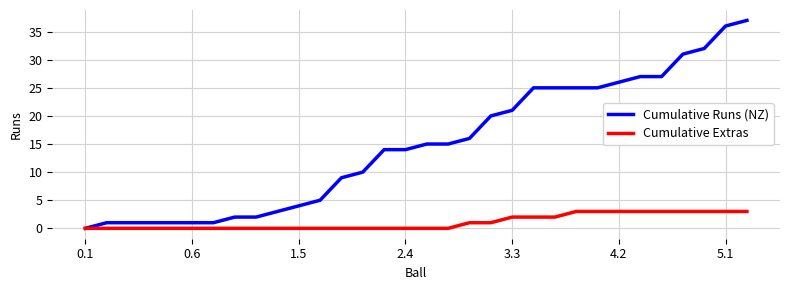

What is the highest value of the Cumulative Extras series?

3